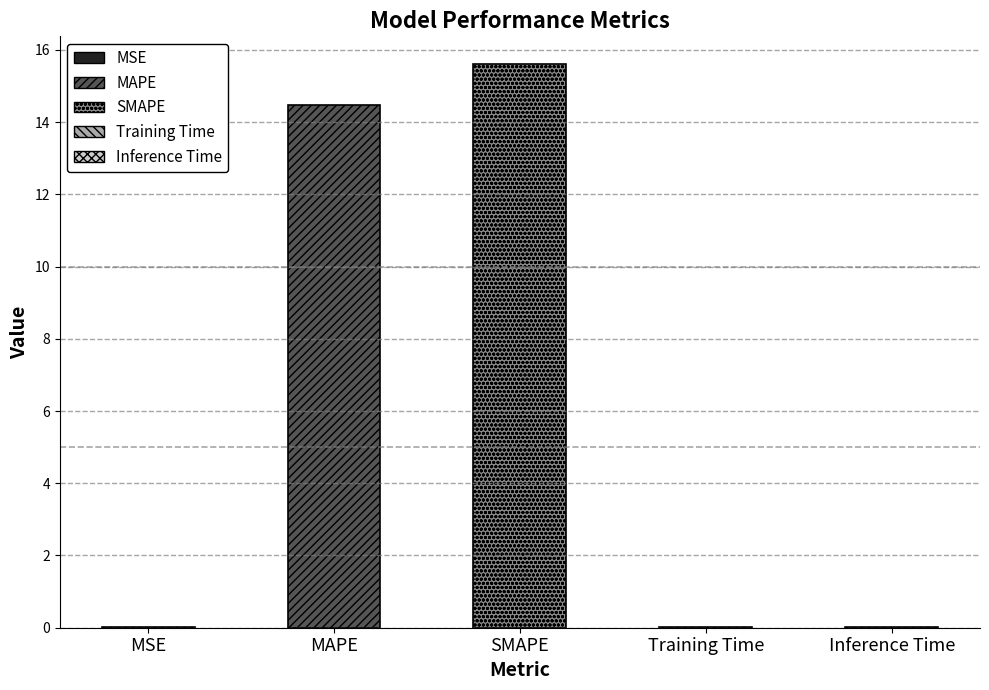

Is it true that the value at MAPE is 9.0?

False